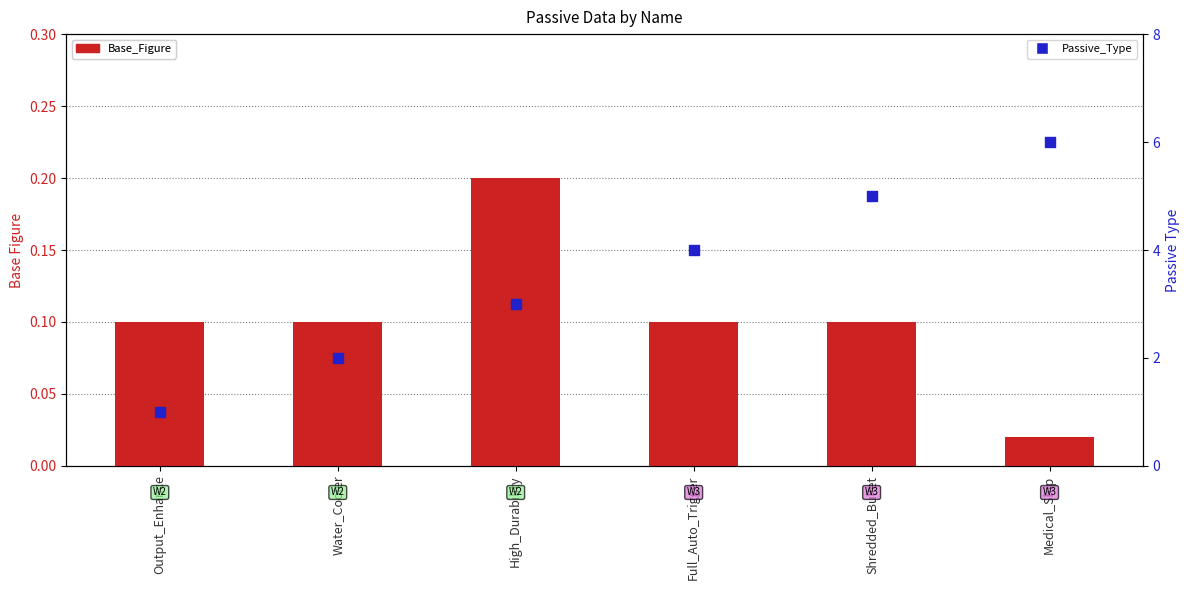

At which category is the sum across all series the highest?

Medical_Ship